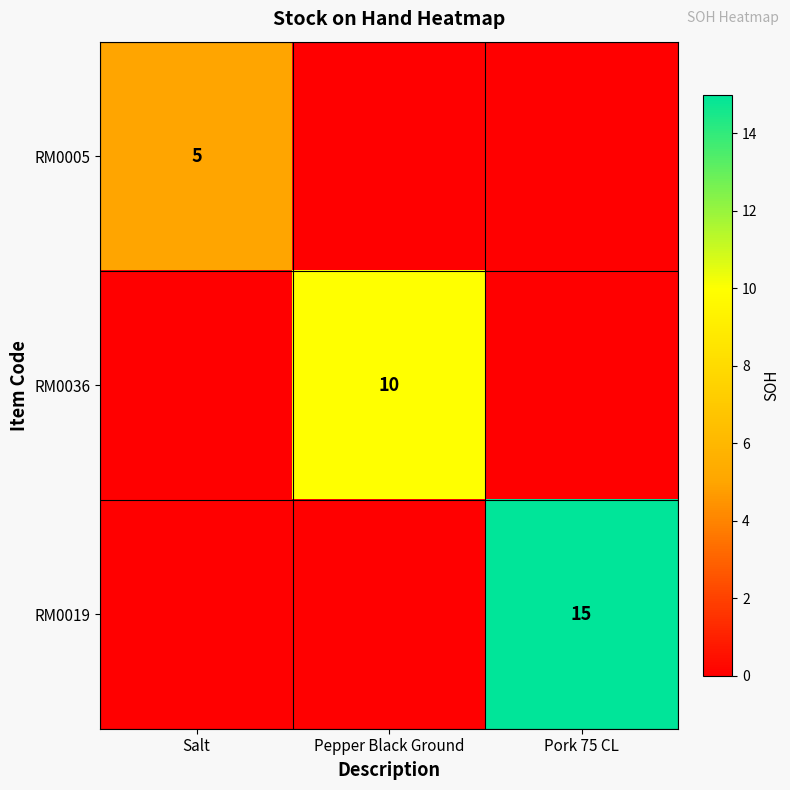

The RM0036 series shows 4 at Pepper Black Ground. True or false?

False